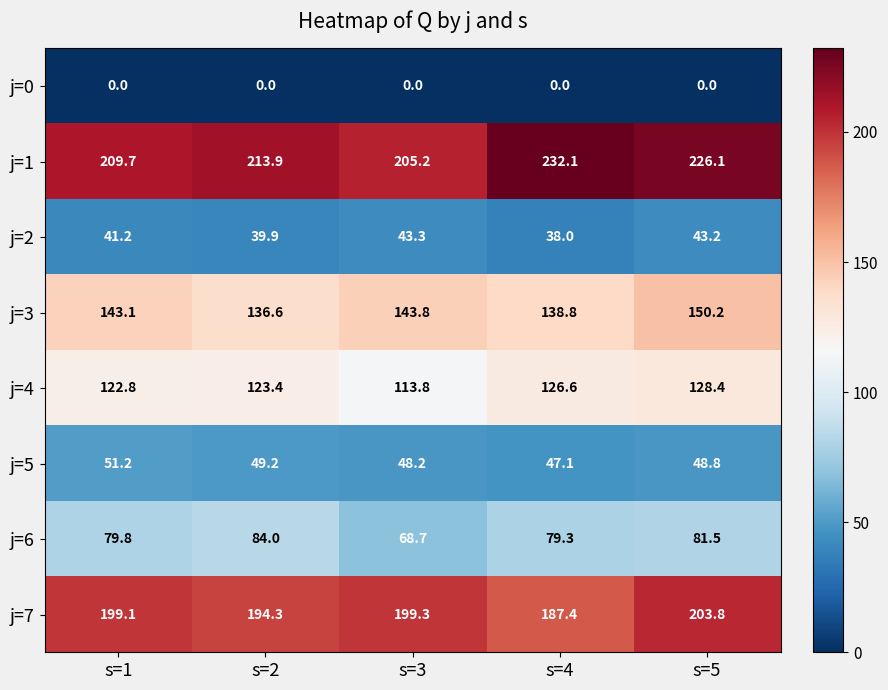

What is the difference between the j=6 values at s=3 and s=2?

15.3